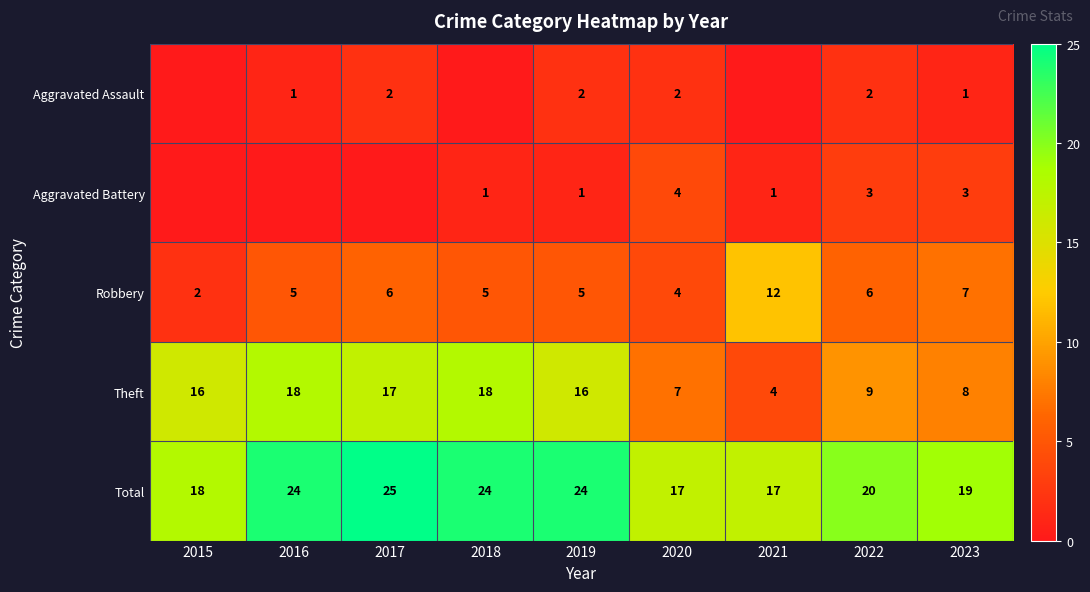

Which category has the lowest value across all series?

2015